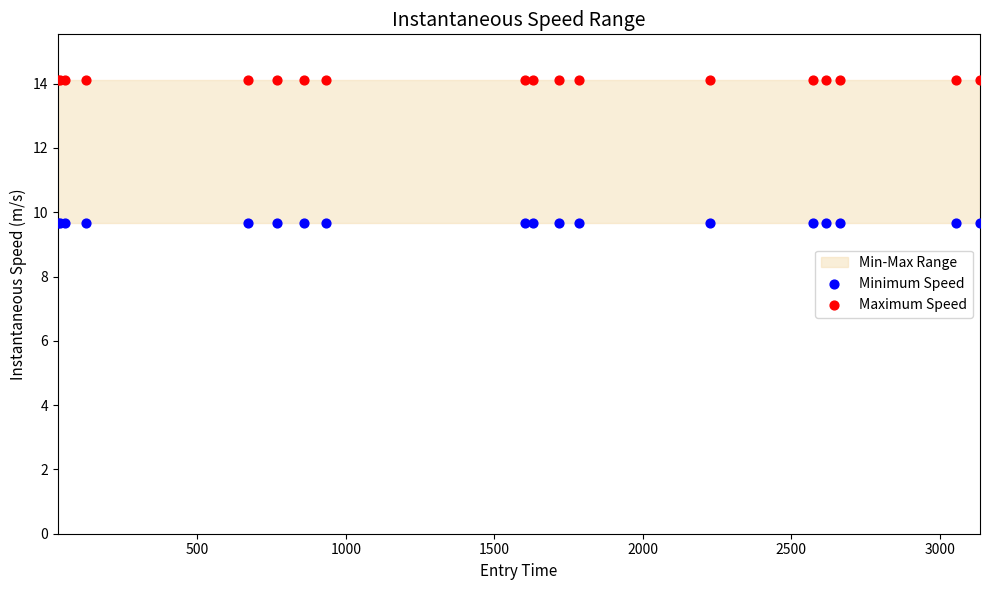

Which series reaches the maximum Y coordinate?

Maximum Speed